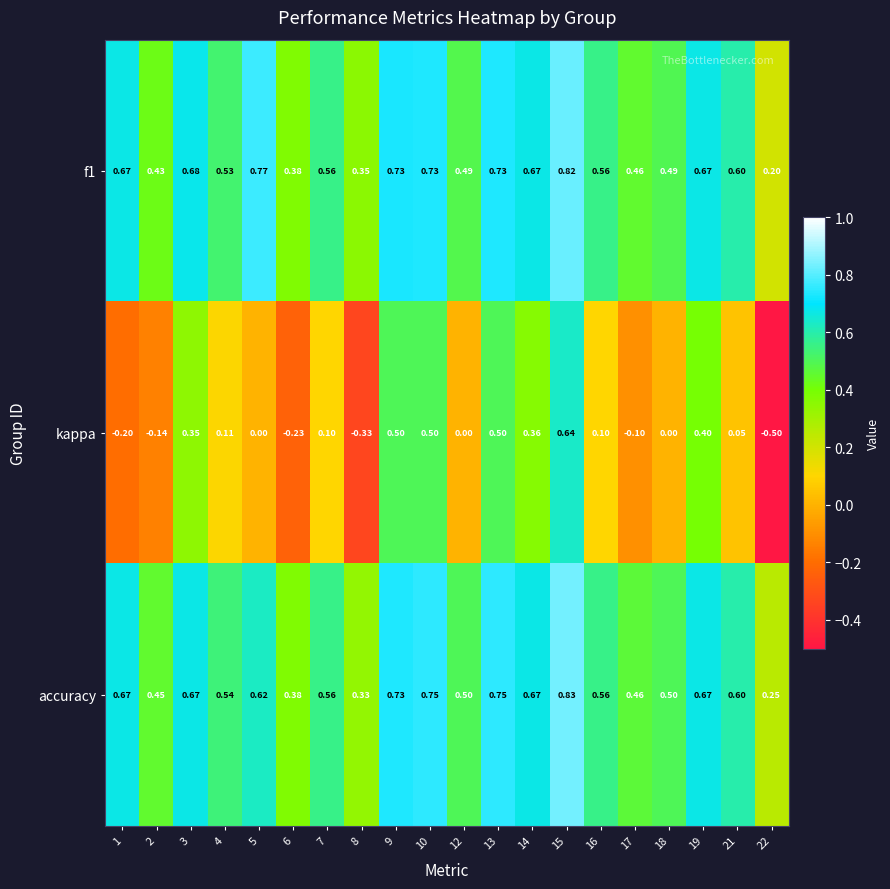

Between 8 and 15, which series saw the biggest shift?

kappa